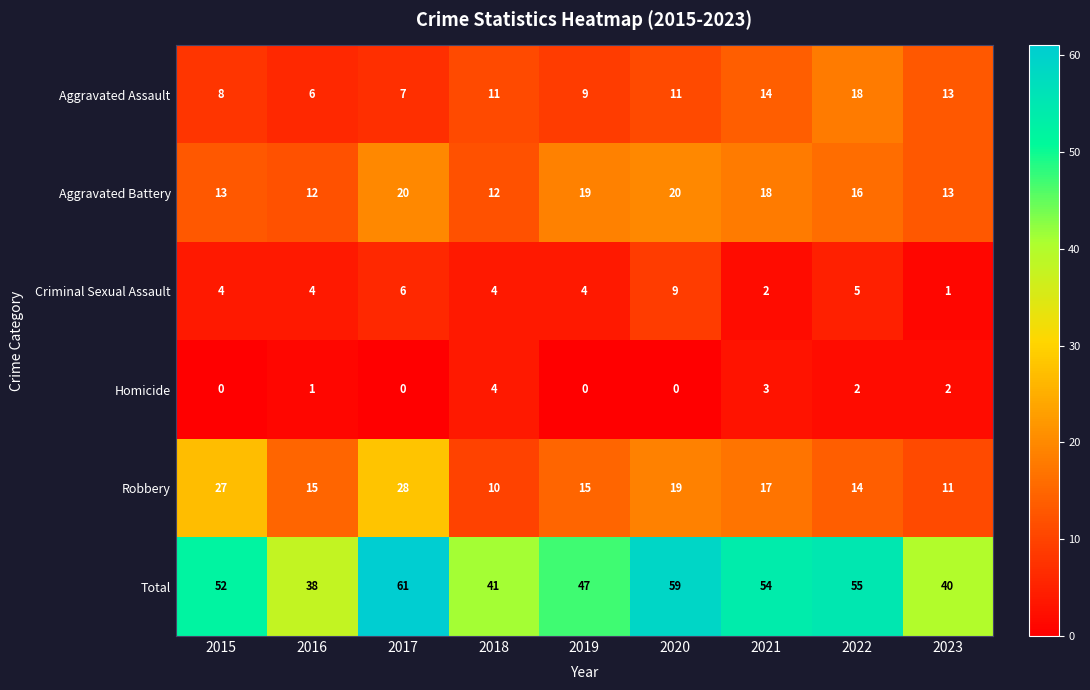

What is the difference between the maximum and minimum values in the Total series?

23